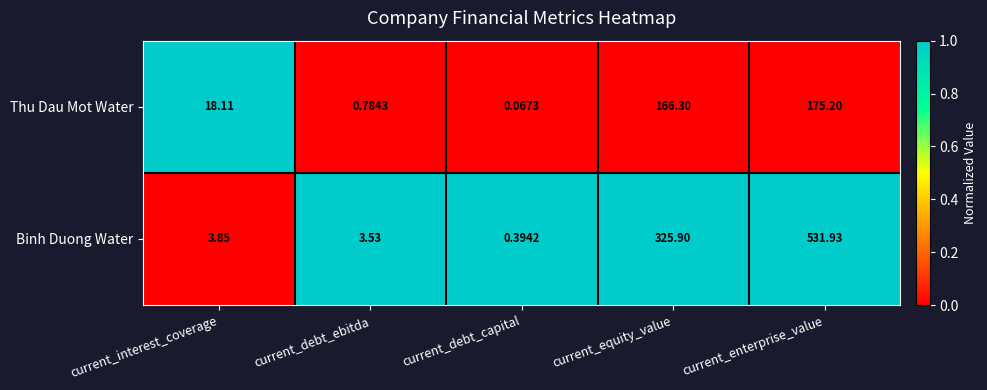

At which category is the sum across all series the highest?

current_enterprise_value